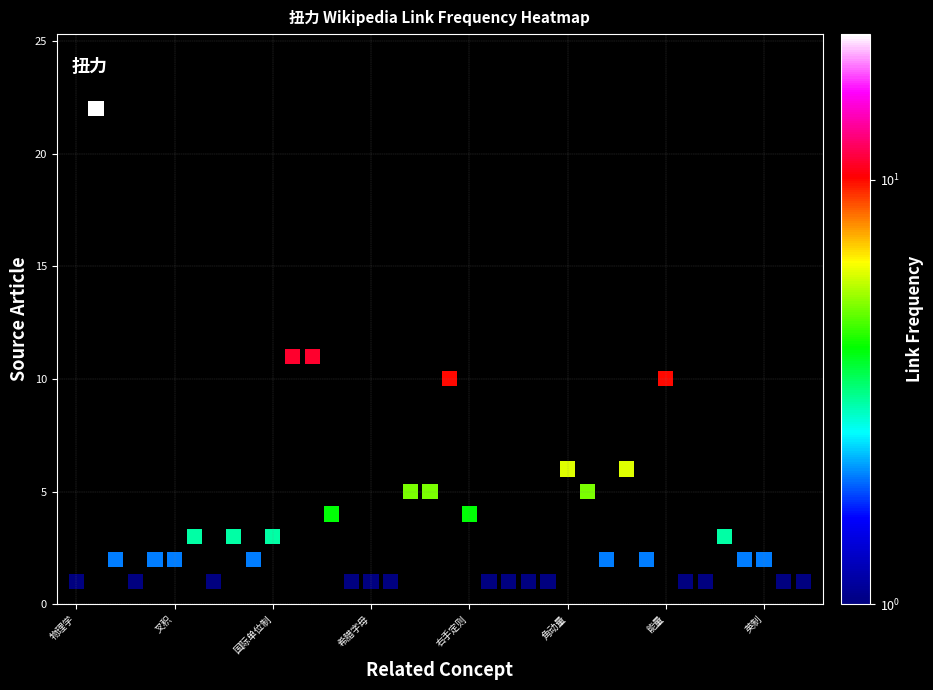

What is the range of Y values (max minus min)?

21